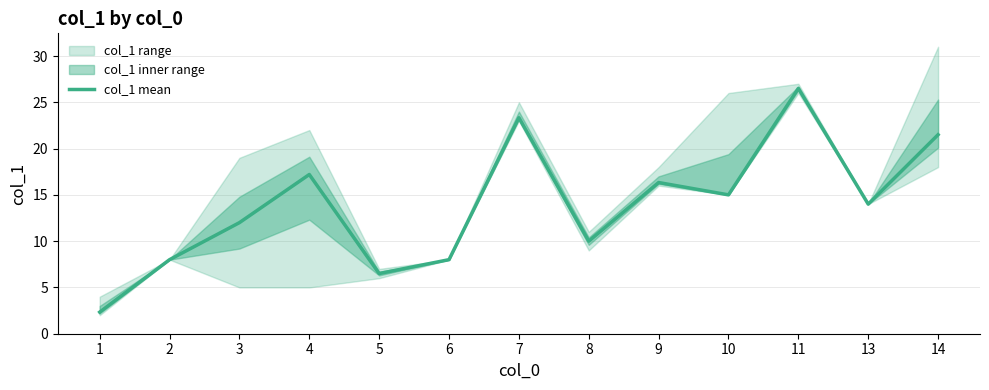

What is the difference between the maximum and minimum values?

24.2